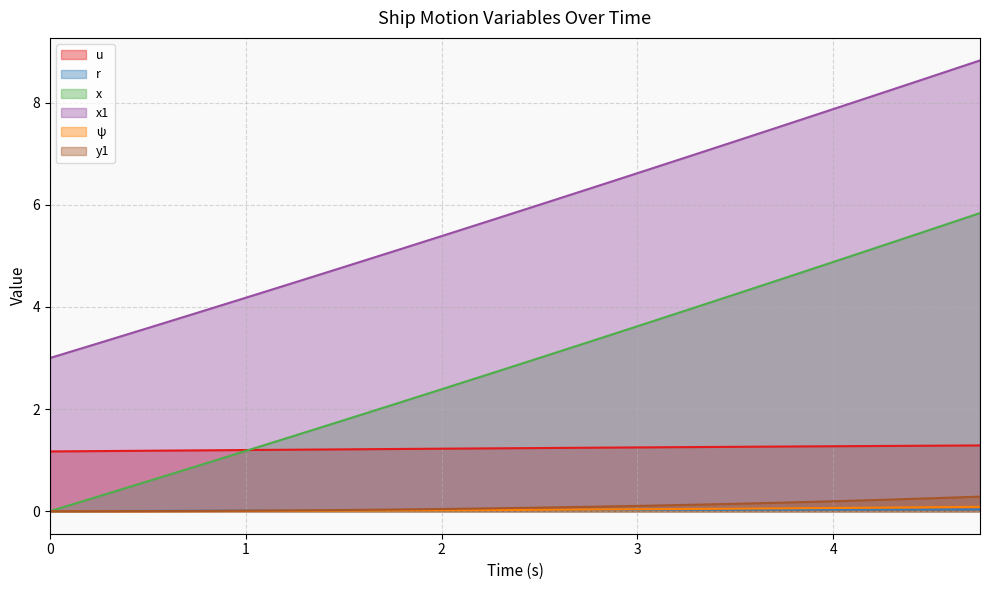

The y1 series shows 0.0 at 0.75. True or false?

False